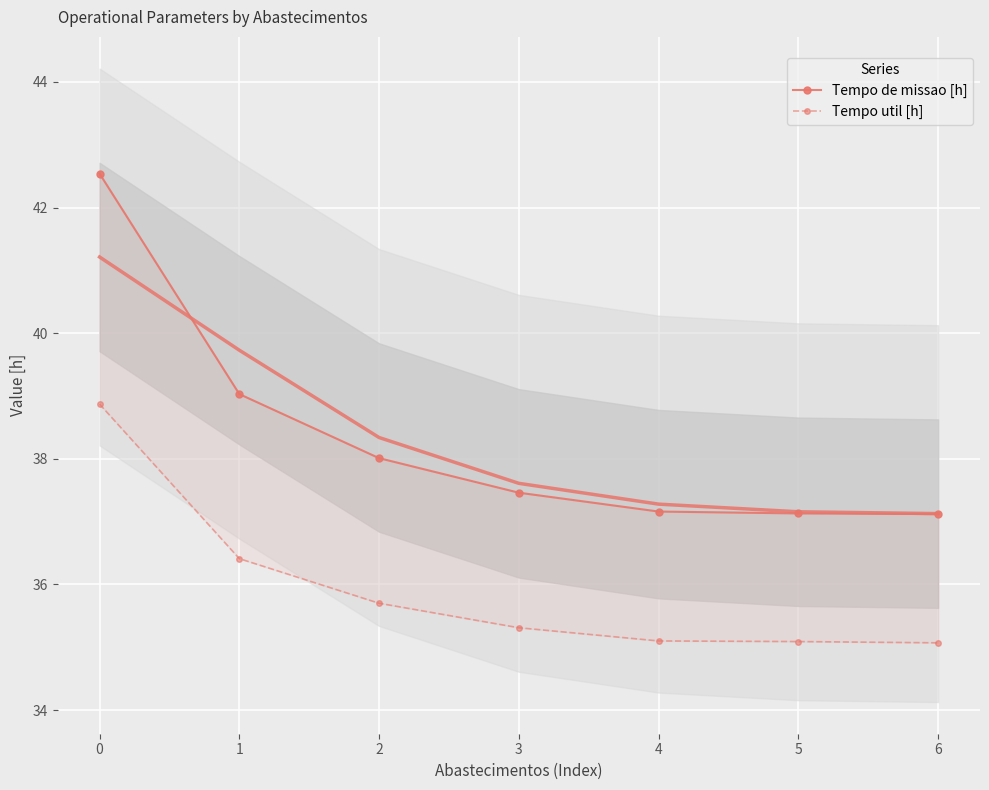

What is the sum of all Tempo de missao [h] values?

268.4